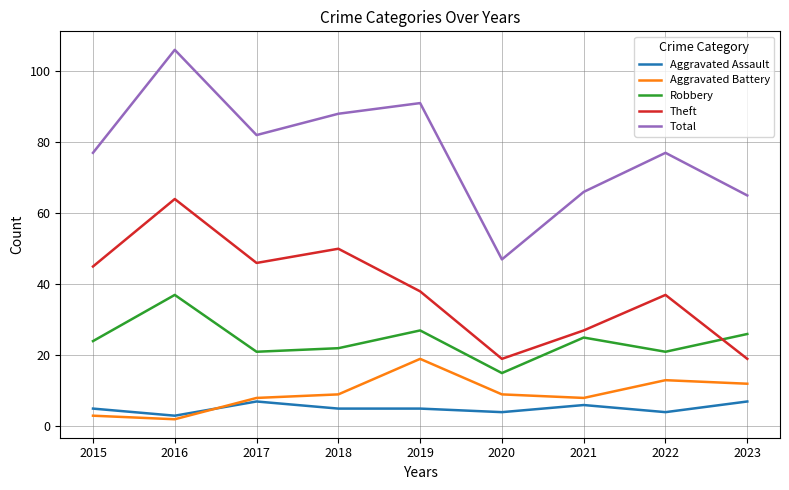

Which series has the widest spread of values?

Total